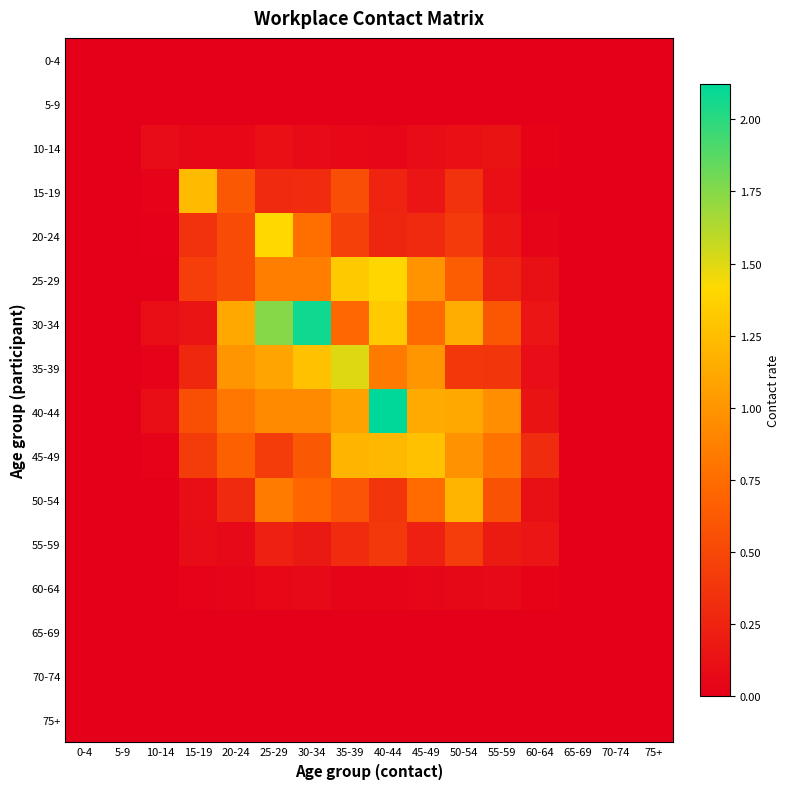

Which series has the largest total across all categories?

30-34